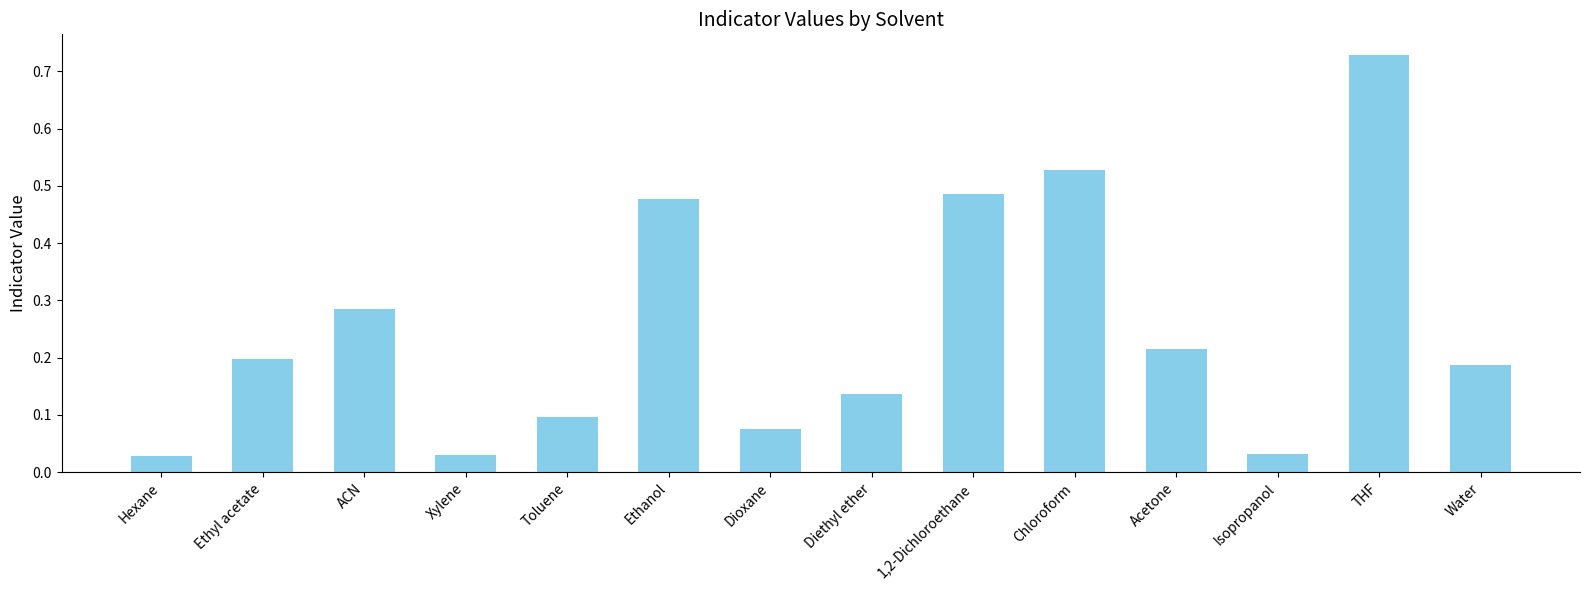

What is the label of the 5th bar from the right?

Chloroform